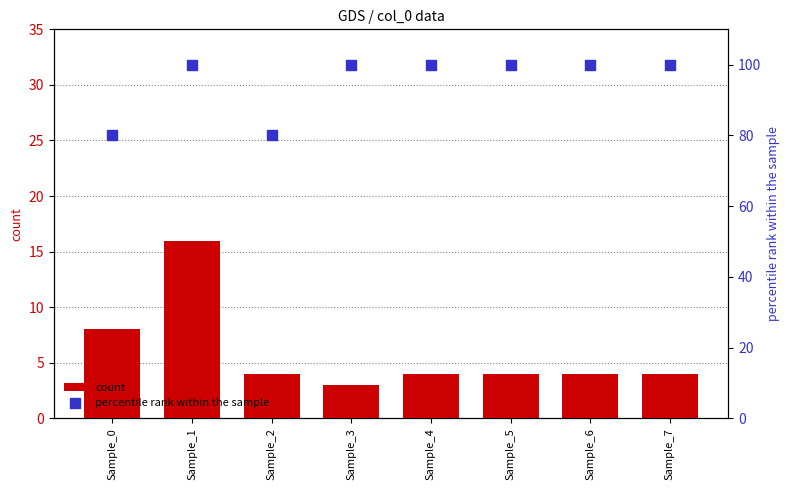

Is the value of percentile rank within the sample at Sample_3 greater than the value of count at Sample_2?

Yes